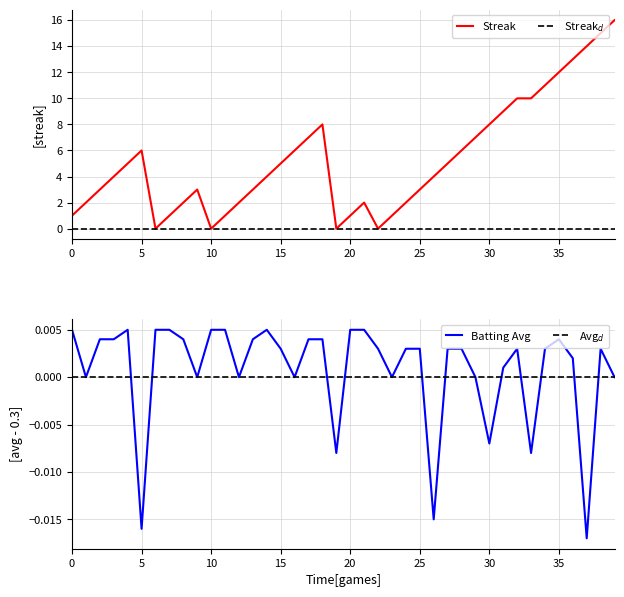

True or false: streak has a value of 4.0 at 17.

False